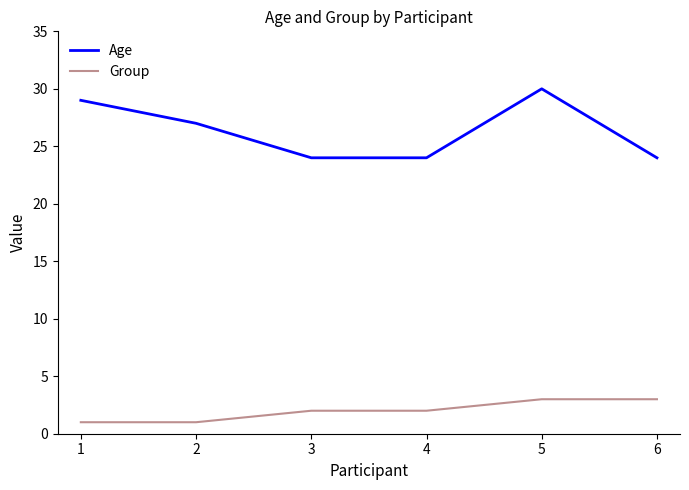

The Group series shows 1 at 2. True or false?

True